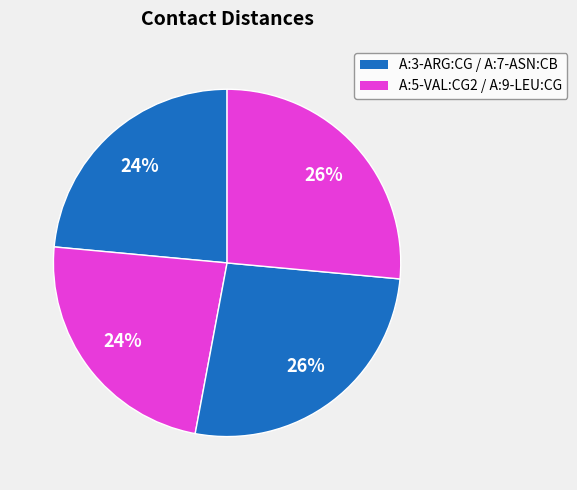

How many slices are in this pie chart?

4